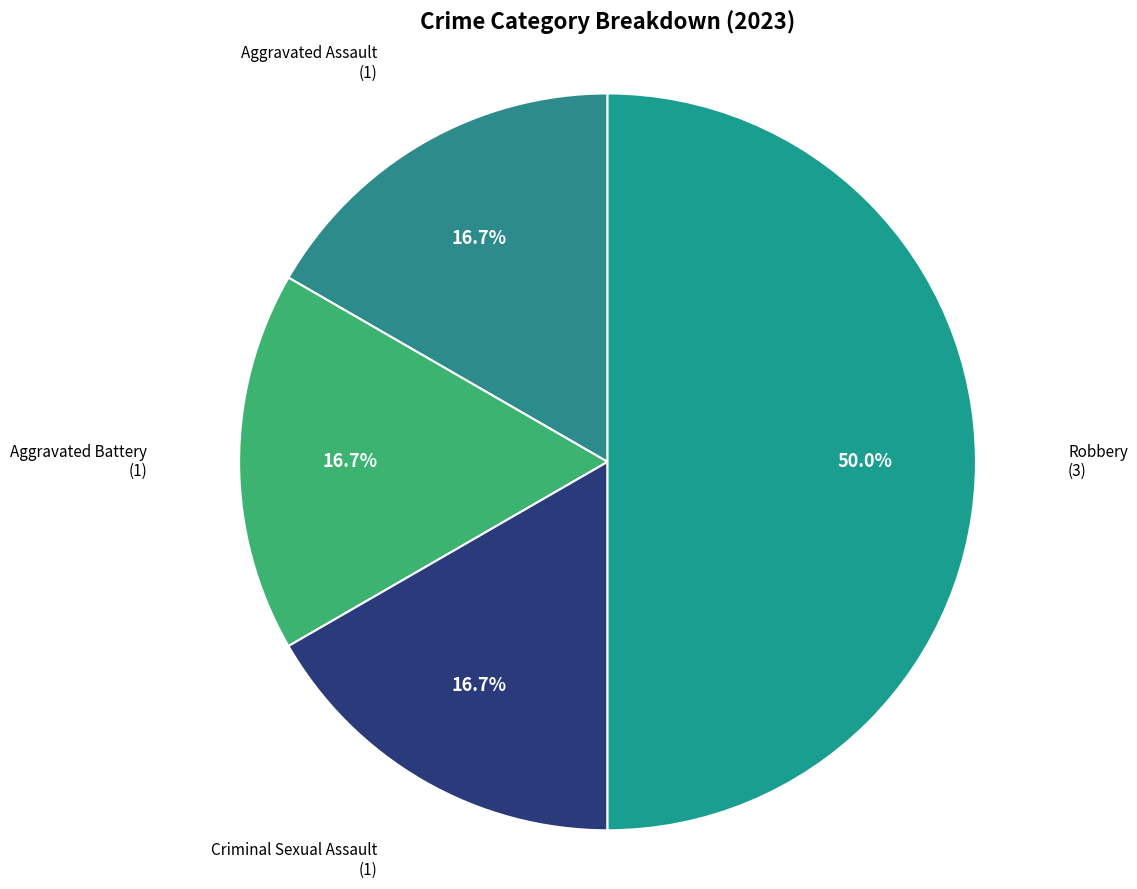

What is the ratio of the value at Aggravated Battery to the value at Aggravated Assault?

1.0